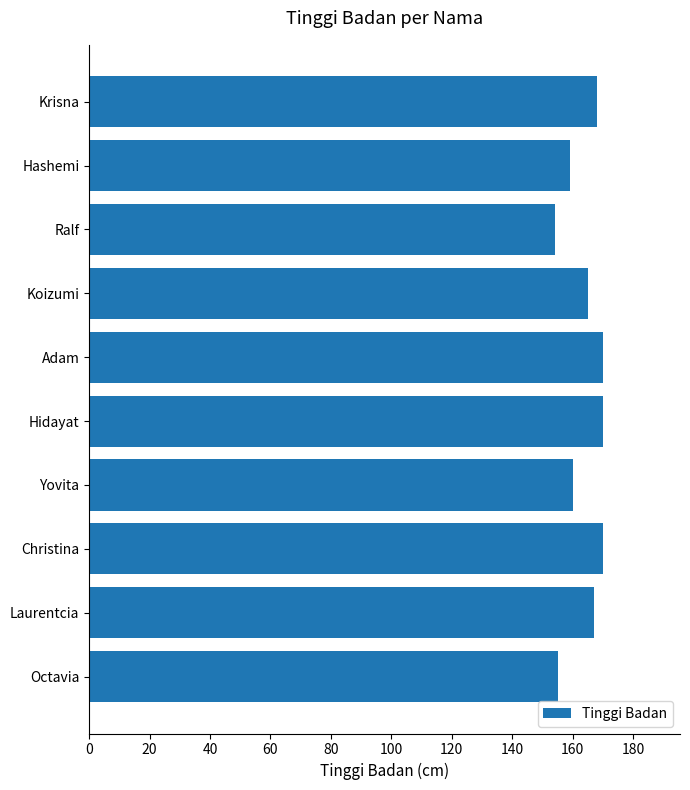

What is the label of the 9th bar from the top?

Laurentcia